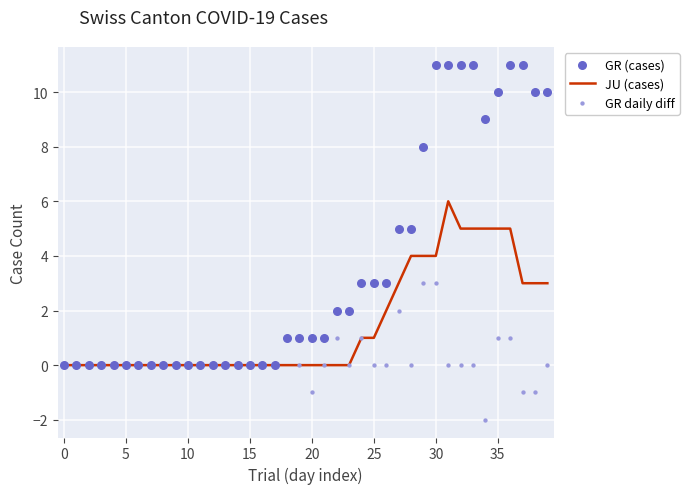

Which series has the largest total across all categories?

GR (cases)